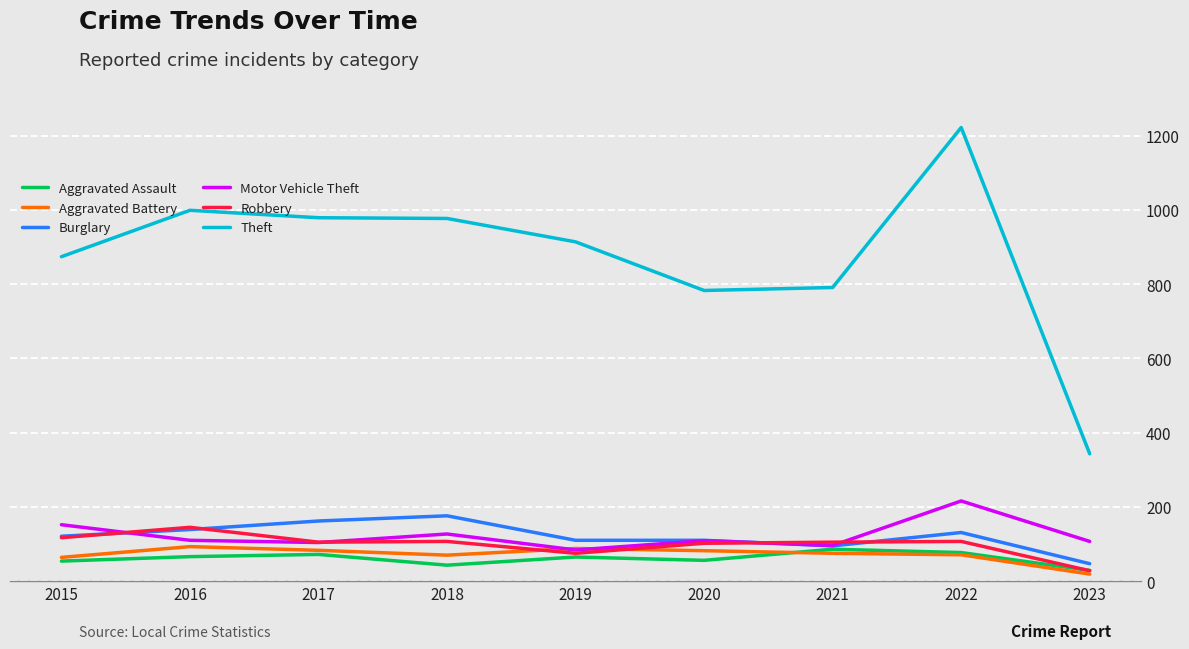

At which label does Aggravated Assault first exceed 65?

2016